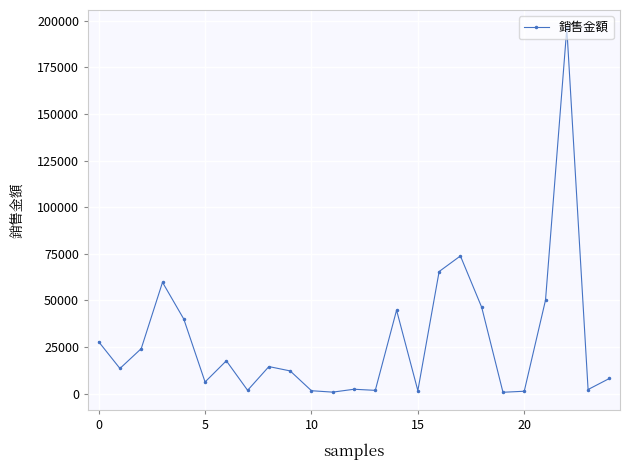

What is the greatest value displayed?

196021